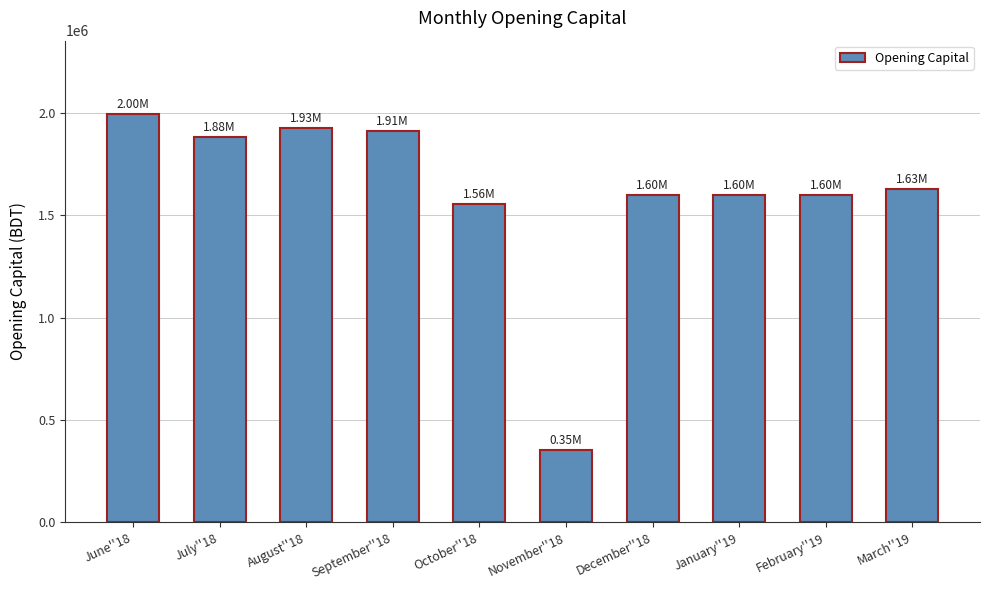

What value does the data have at March''19?

1631476.7